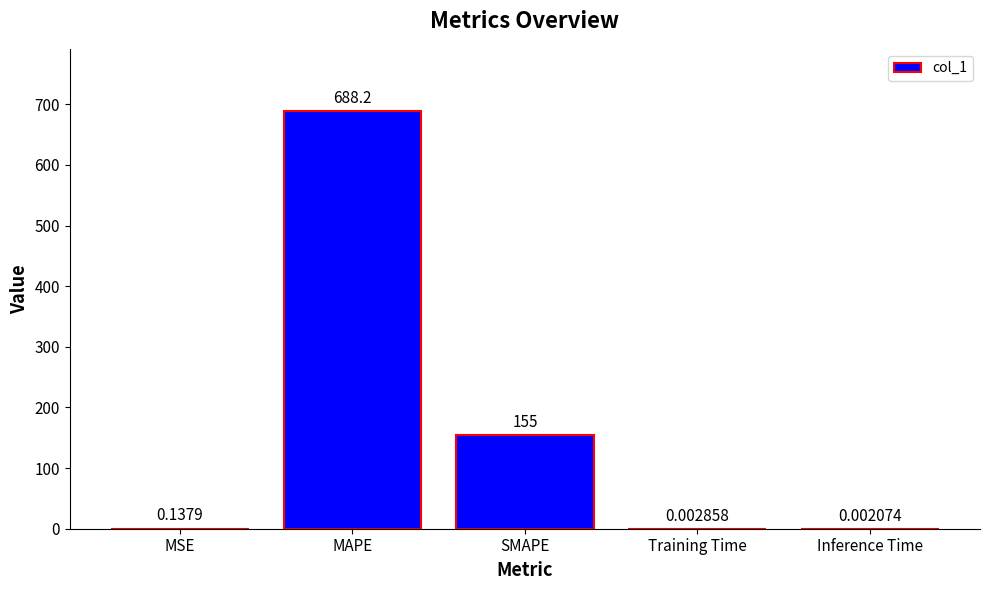

At which label is the value closest to 344?

SMAPE